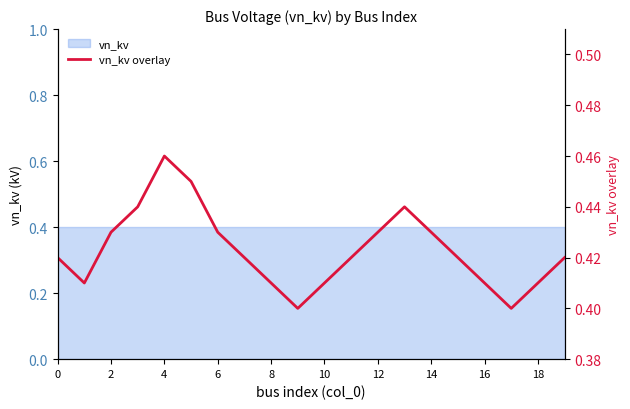

At which label is the value closest to 0?

18